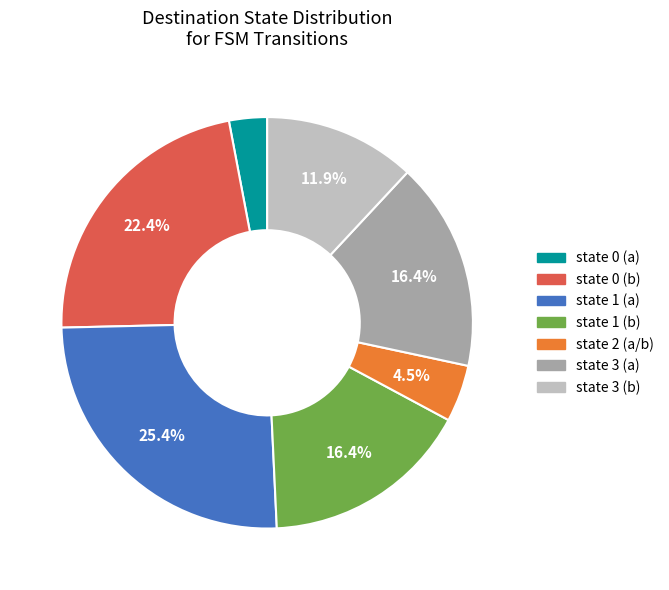

Does any single category account for the majority?

No